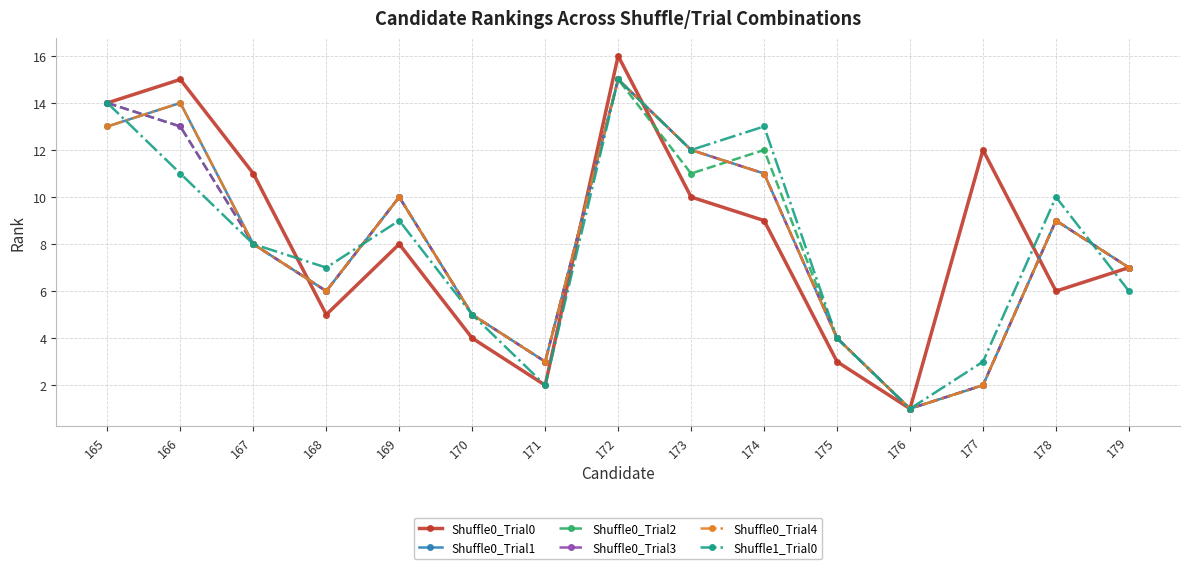

Which series has the largest range (max minus min)?

Shuffle0_Trial0